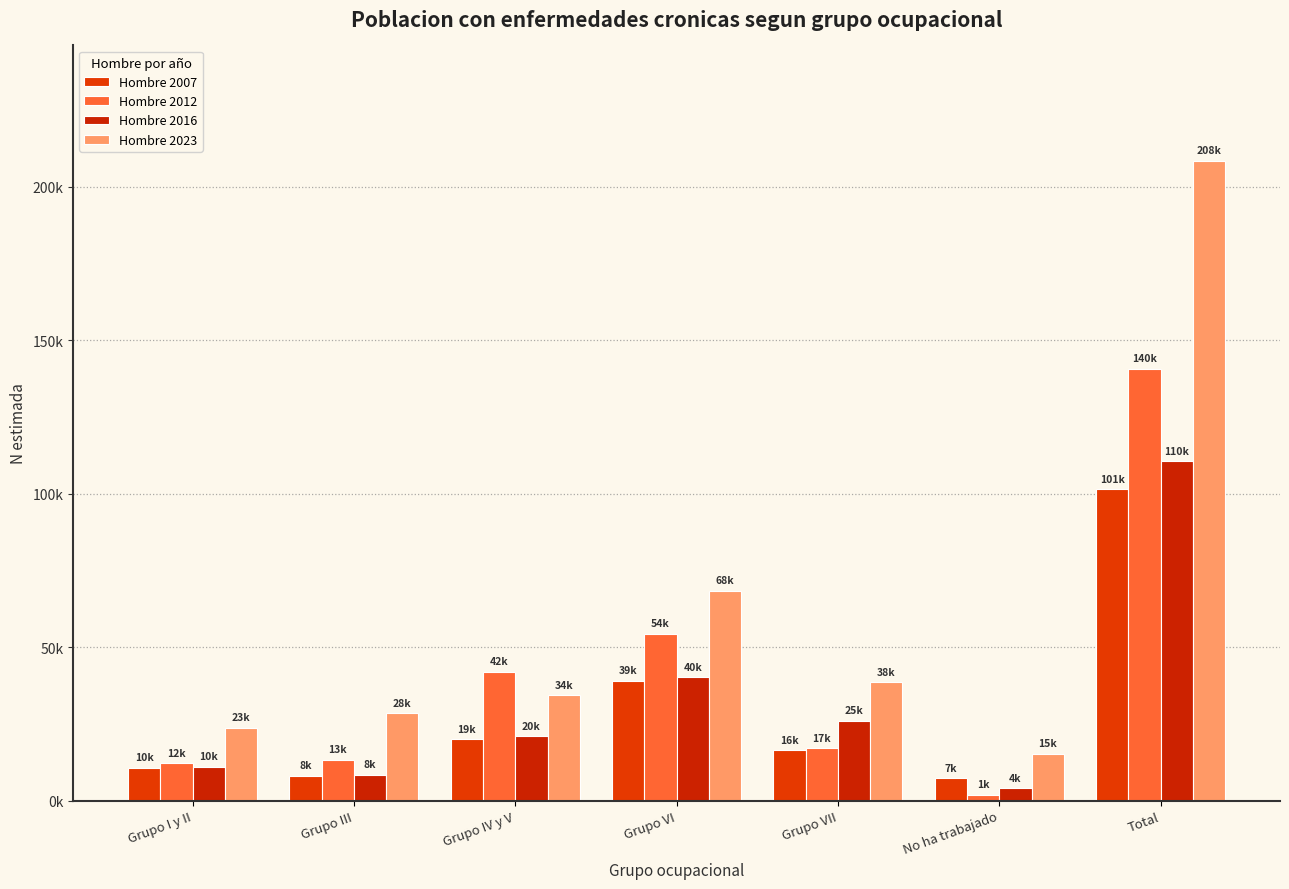

Where does the Hombre 2012 series first go above 17064?

Grupo IV y V